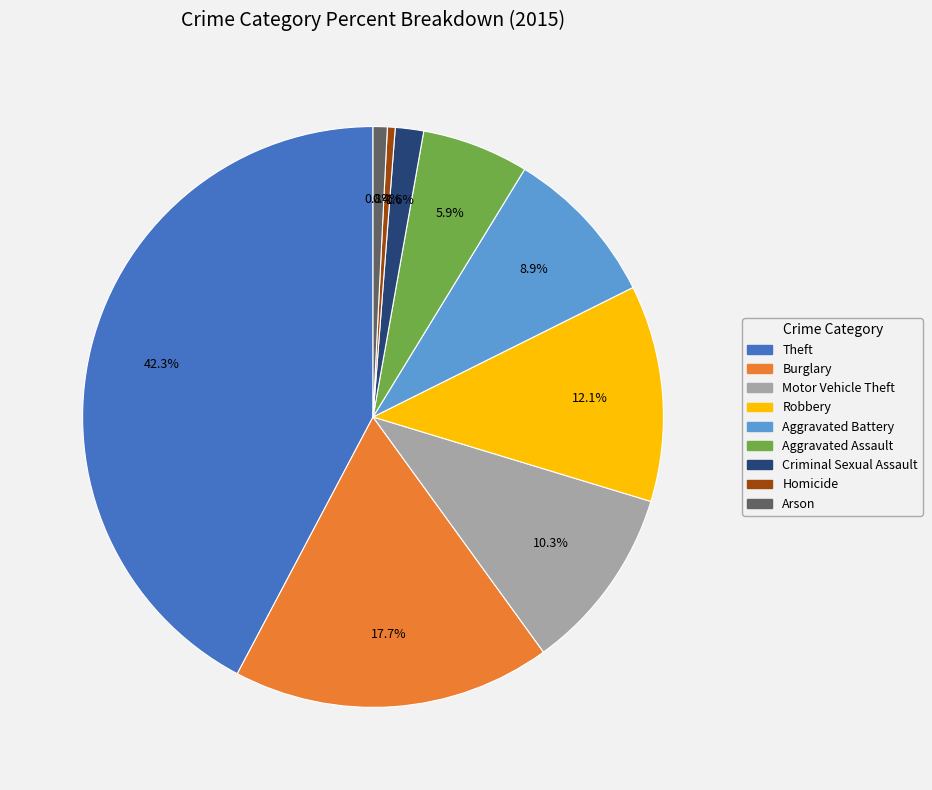

What is the largest slice in the pie chart?

Theft